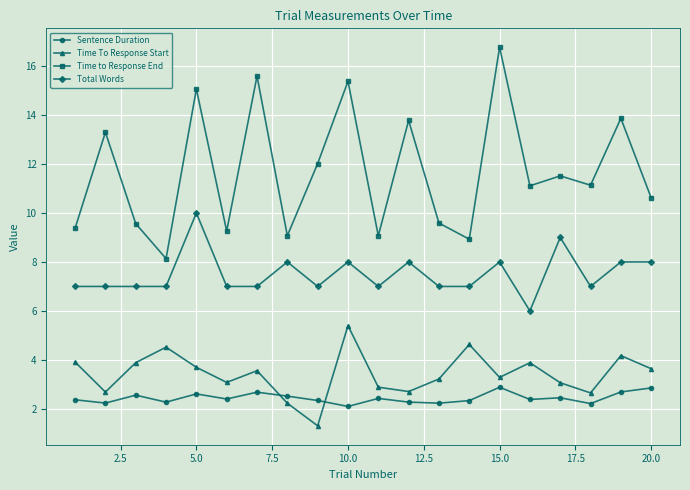

What is the difference between the maximum and second lowest values in the Time To Response Start series?

3.2